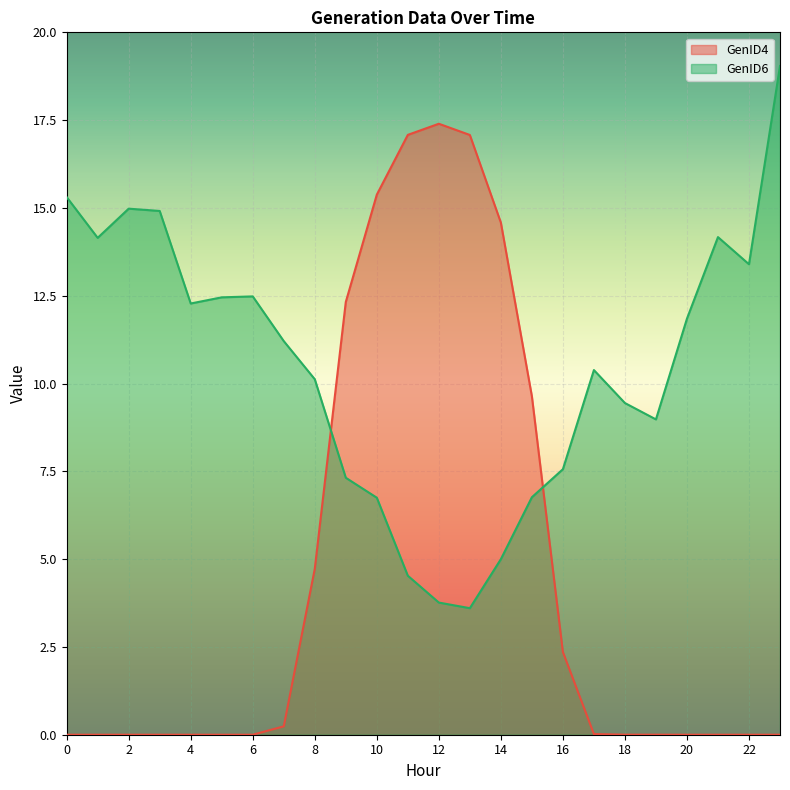

At which category does GenID4 reach its first local peak?

2